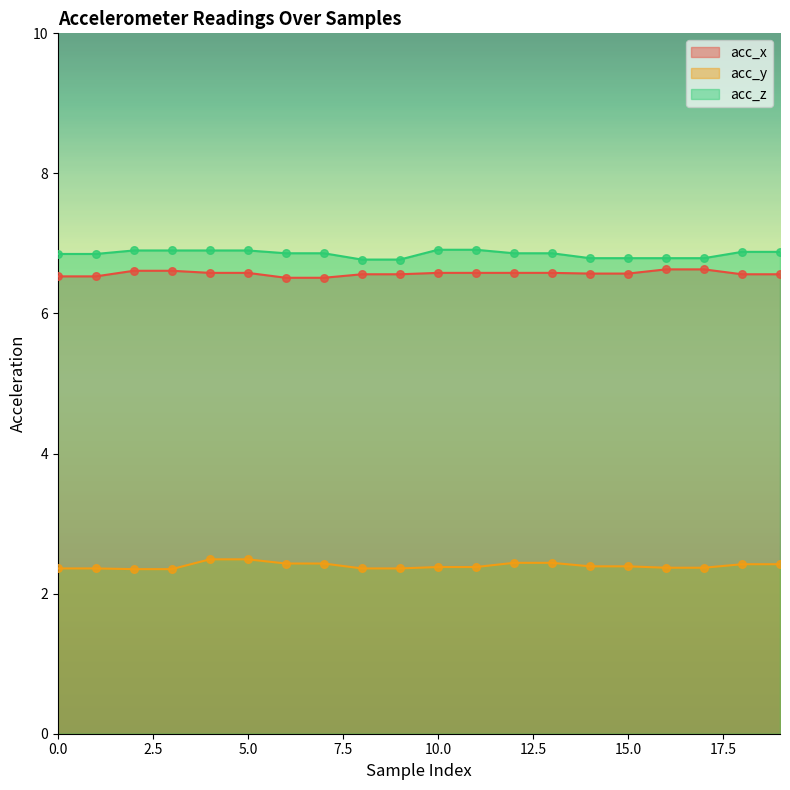

Is the value of acc_x at 6 greater than the value of acc_y at 11?

Yes